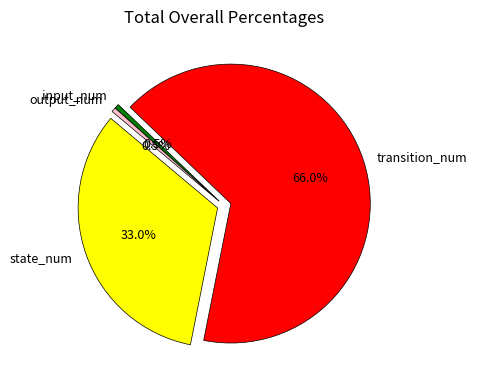

True or false: state_num accounts for 33% of the total.

True